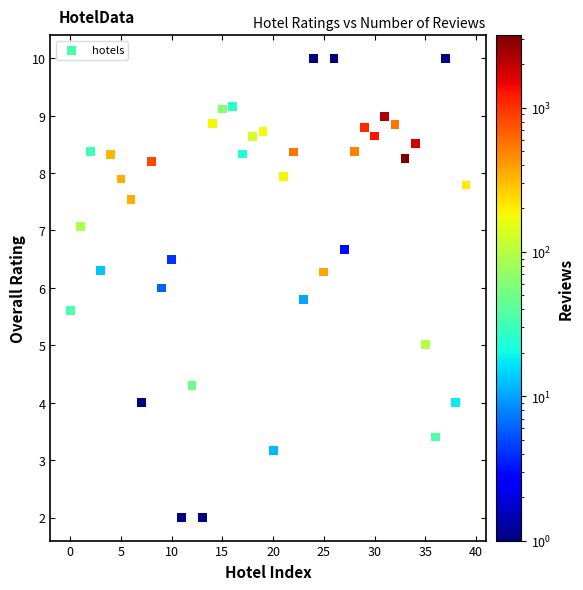

How many data points are displayed?

40